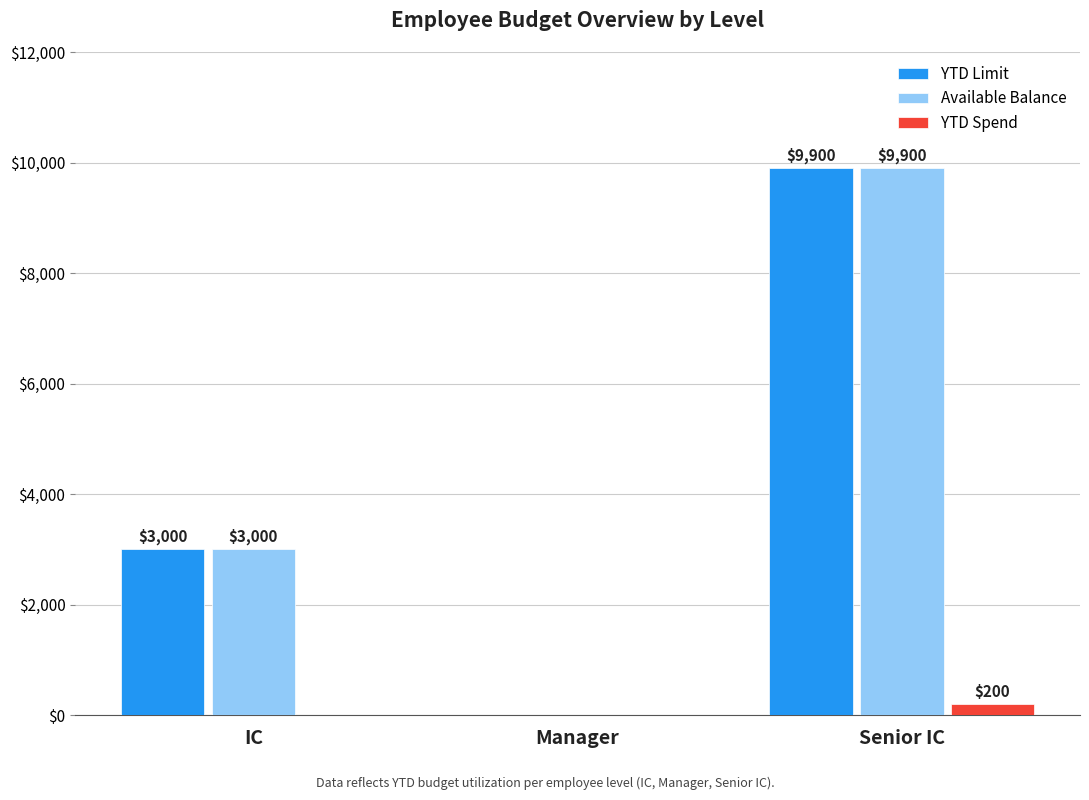

What is the total value across all series at IC?

6000